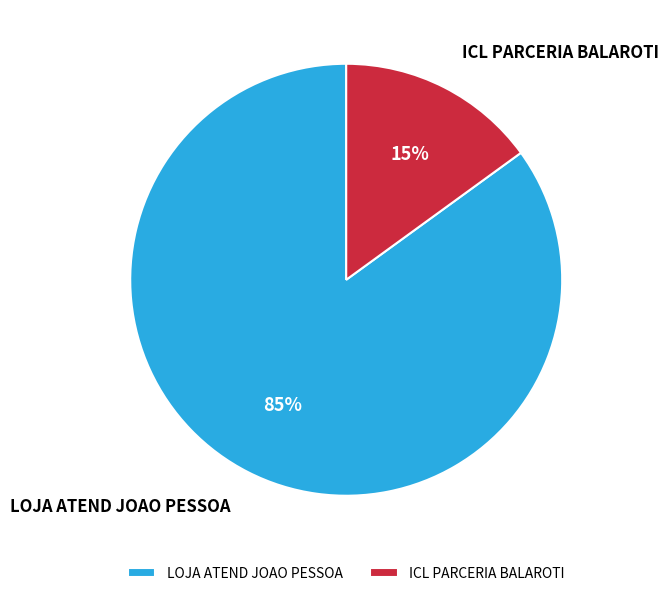

Between LOJA ATEND JOAO PESSOA and ICL PARCERIA BALAROTI, which is larger?

LOJA ATEND JOAO PESSOA